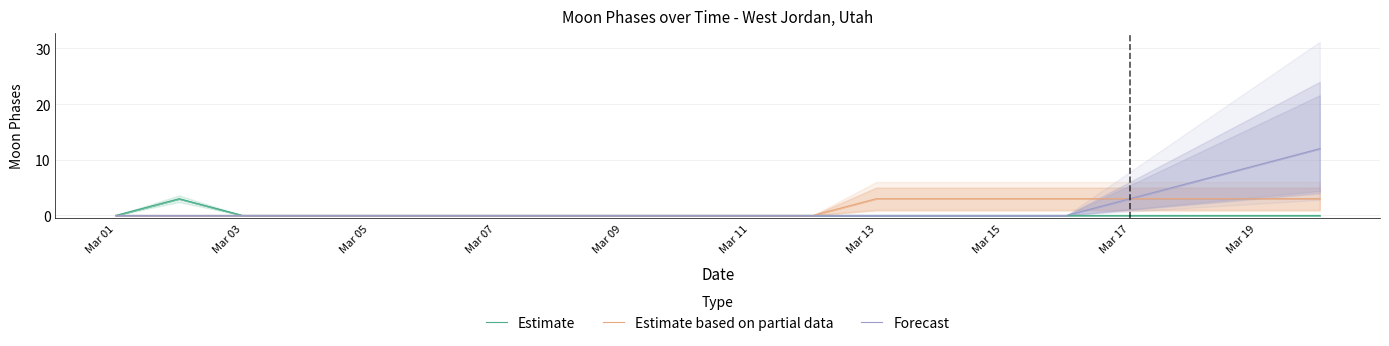

True or false: Estimate based on partial data has more than 2 interior local peaks.

False